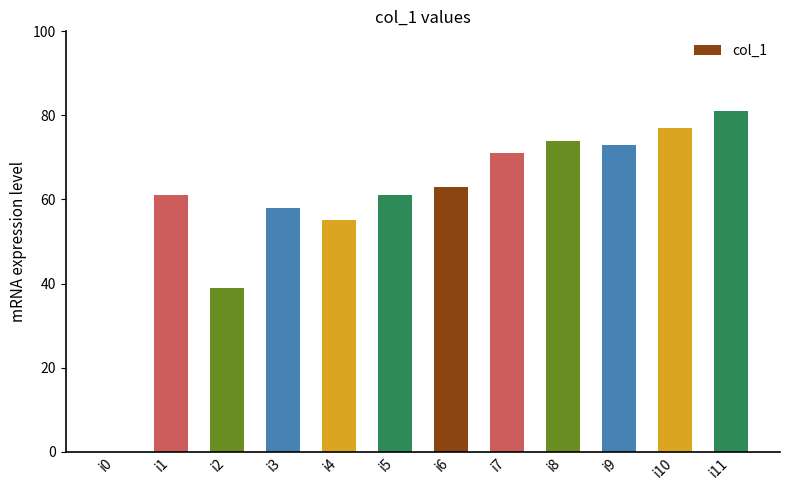

Which category has the highest value across all series?

i11